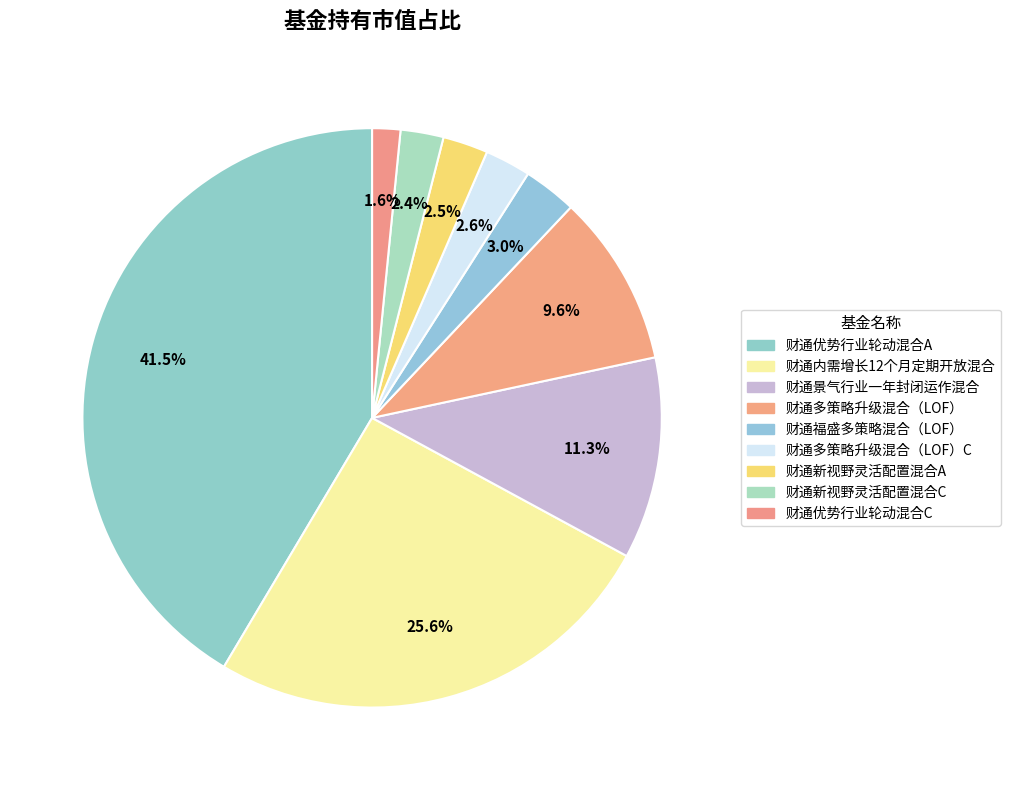

Which category has the biggest portion of the pie?

财通优势行业轮动混合A